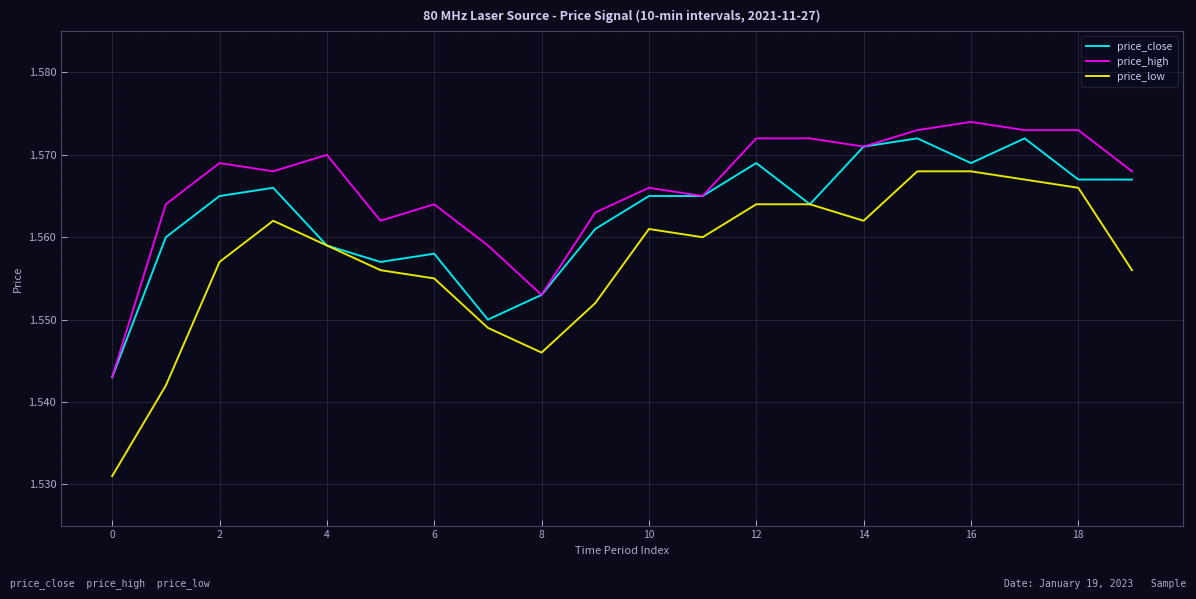

List the series in order of their overall mean, highest first.

price_high, price_close, price_low